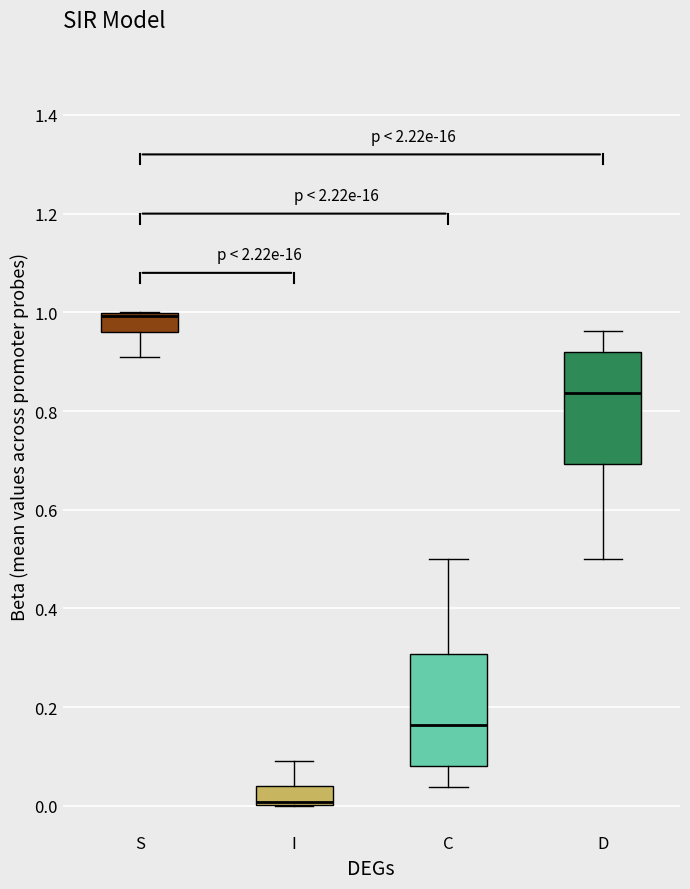

Where does the lower whisker of the box for S end on the y-axis? The values are not printed on the chart, so give them approximately, as read against the axis.

0.90